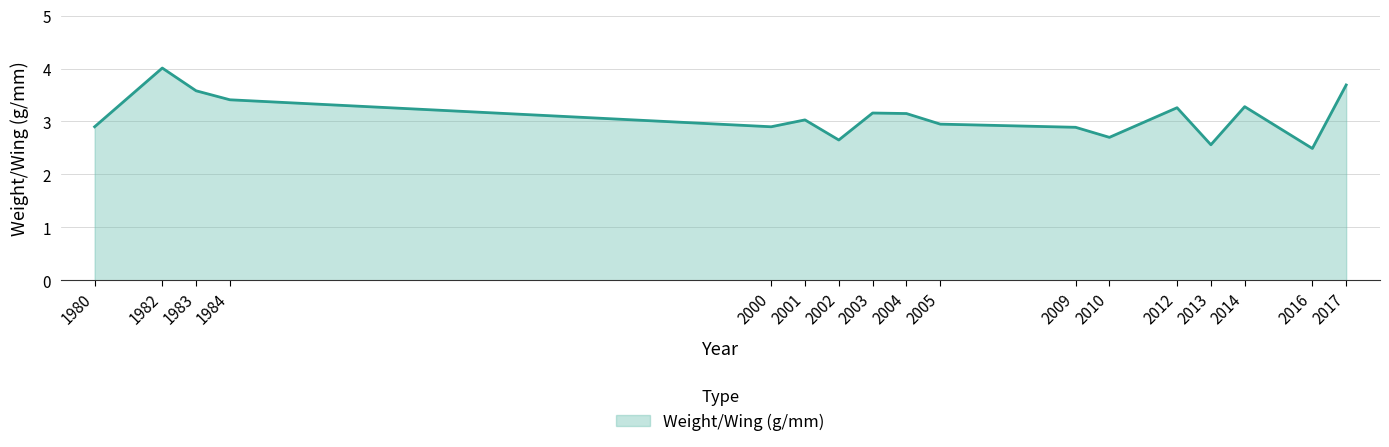

The chart shows a value of 2.9 at 1980. True or false?

True